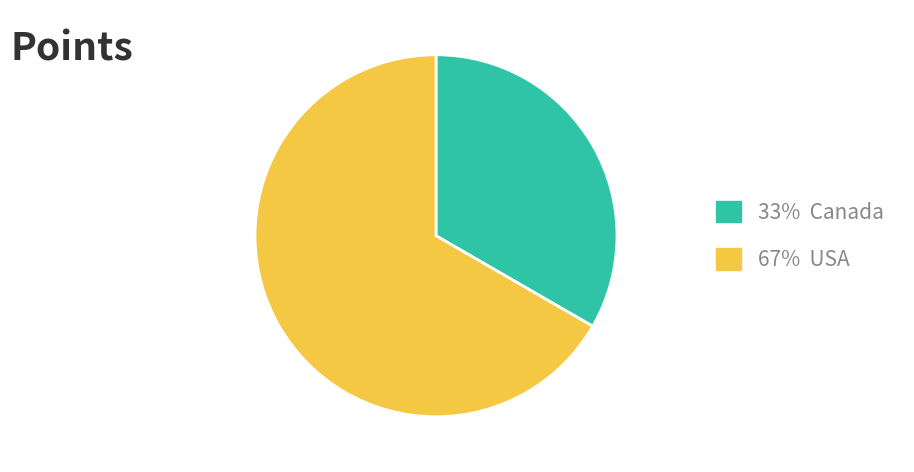

Is there any slice that represents more than half of the pie?

Yes